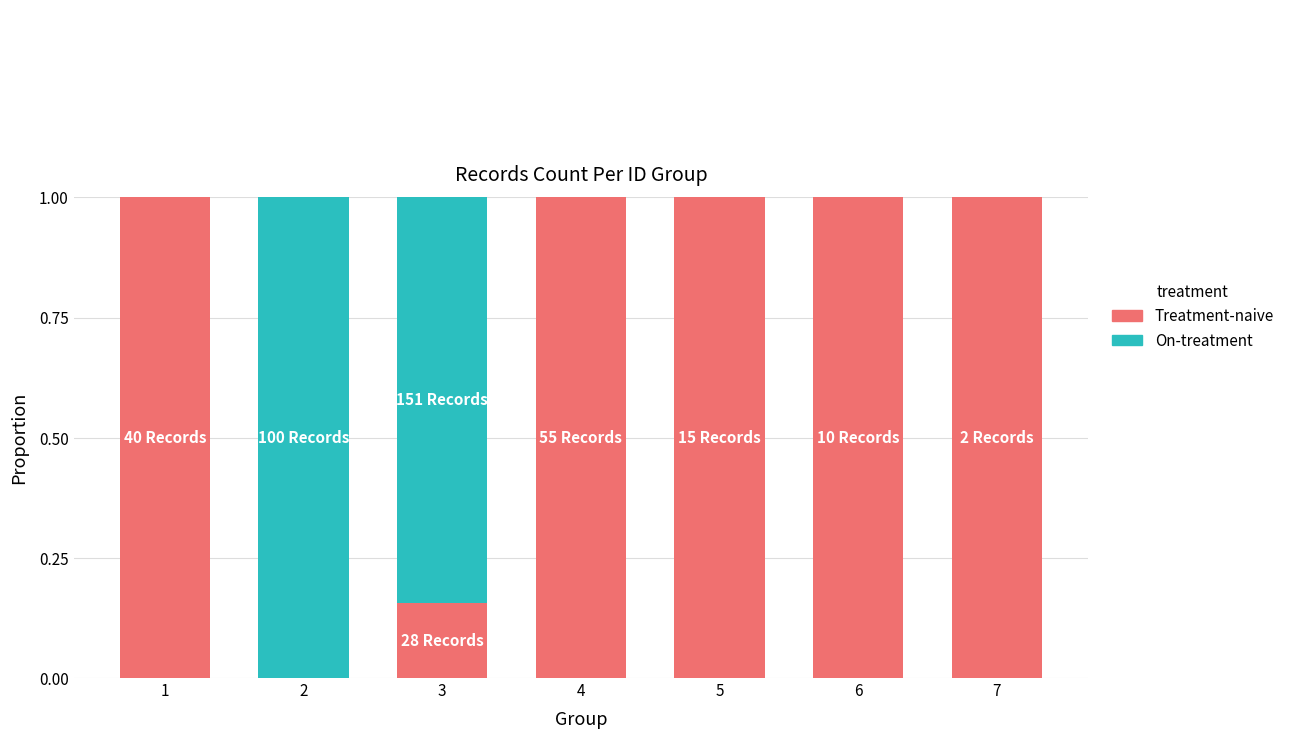

At which label does Treatment-naive reach its minimum?

2